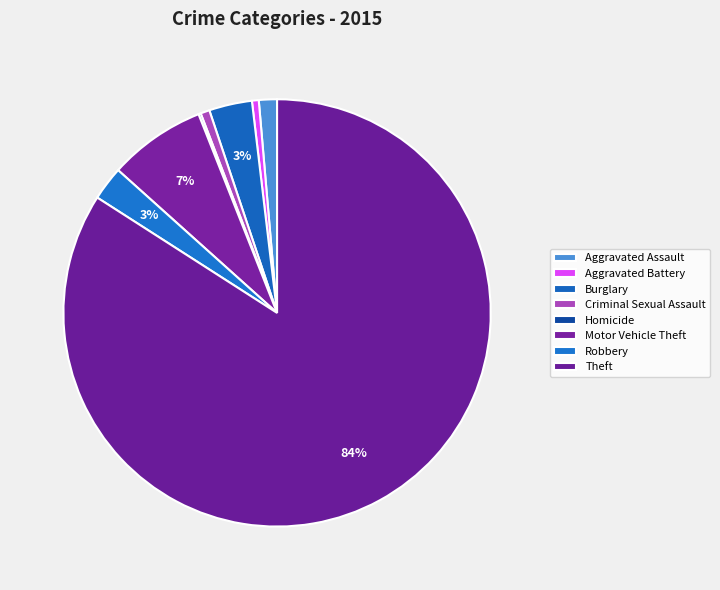

Between Homicide and Aggravated Battery, which is larger?

Aggravated Battery